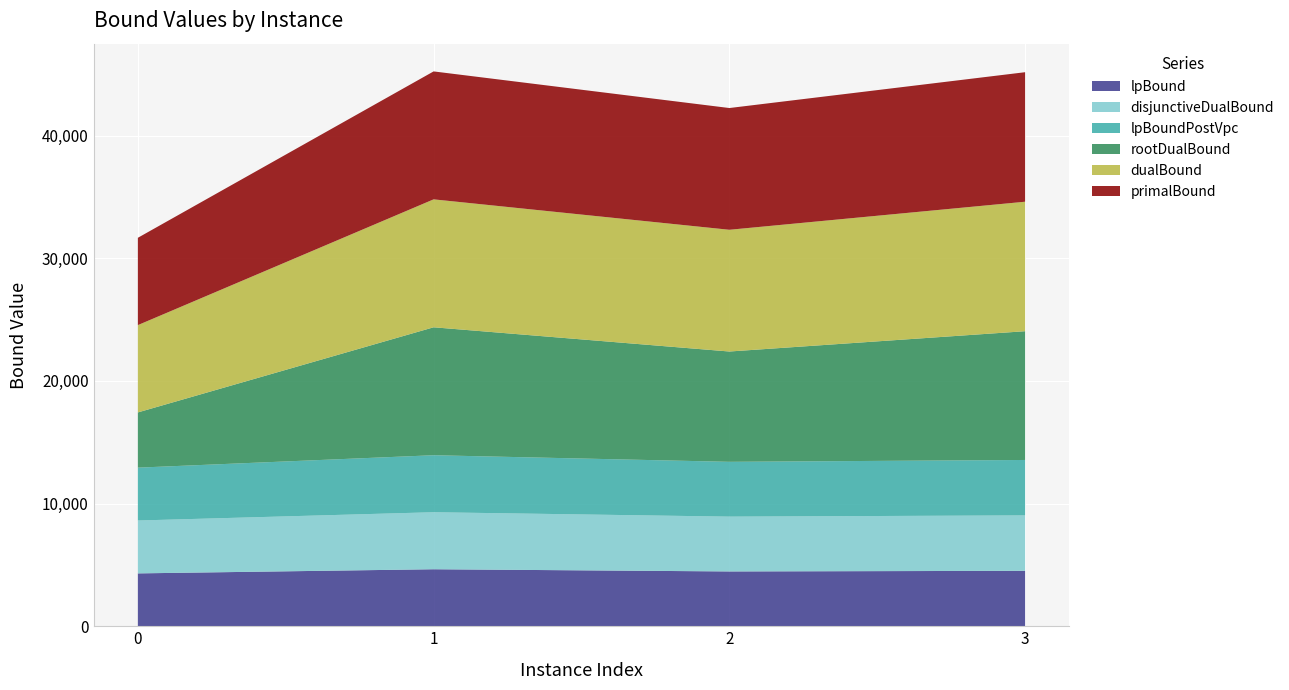

Reading right to left, list all the values displayed in this chart.

lpBound: 3=4518.7	2=4468.2	1=4647.6	0=4310.0
disjunctiveDualBound: 3=4518.7	2=4468.2	1=4647.6	0=4310.0
lpBoundPostVpc: 3=4518.7	2=4468.2	1=4647.6	0=4310.0
rootDualBound: 3=10496.4	2=8993.1	1=10430.0	0=4502.0
dualBound: 3=10557.5	2=9924.8	1=10430.0	0=7118.4
primalBound: 3=10557.5	2=9924.8	1=10430.0	0=7118.5